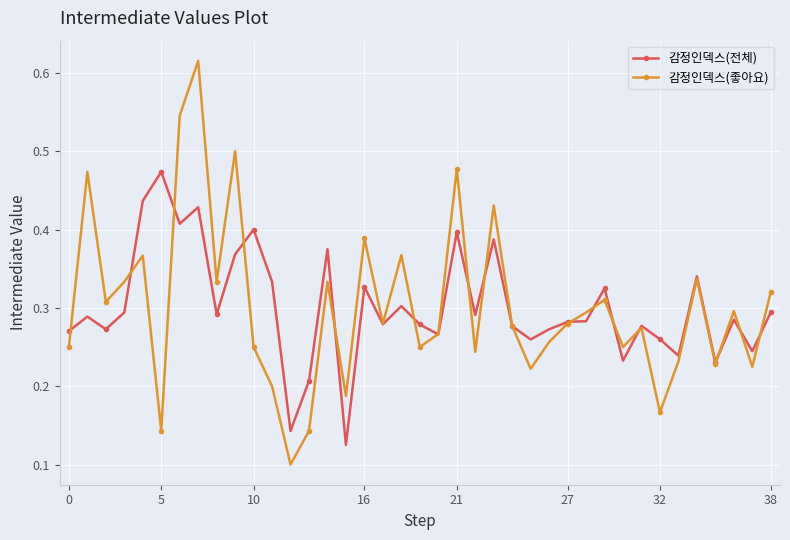

Rank the series by their maximum value, from highest to lowest.

감정인덱스(좋아요), 감정인덱스(전체)